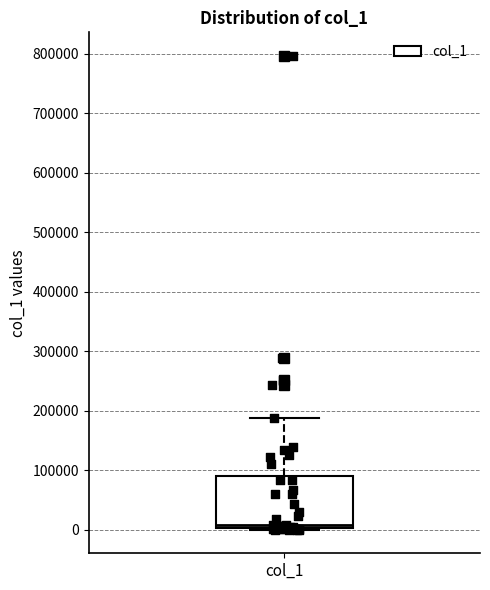

Where is the upper edge of the box for col_1 on the y-axis? The values are not printed on the chart, so give them approximately, as read against the axis.

90000